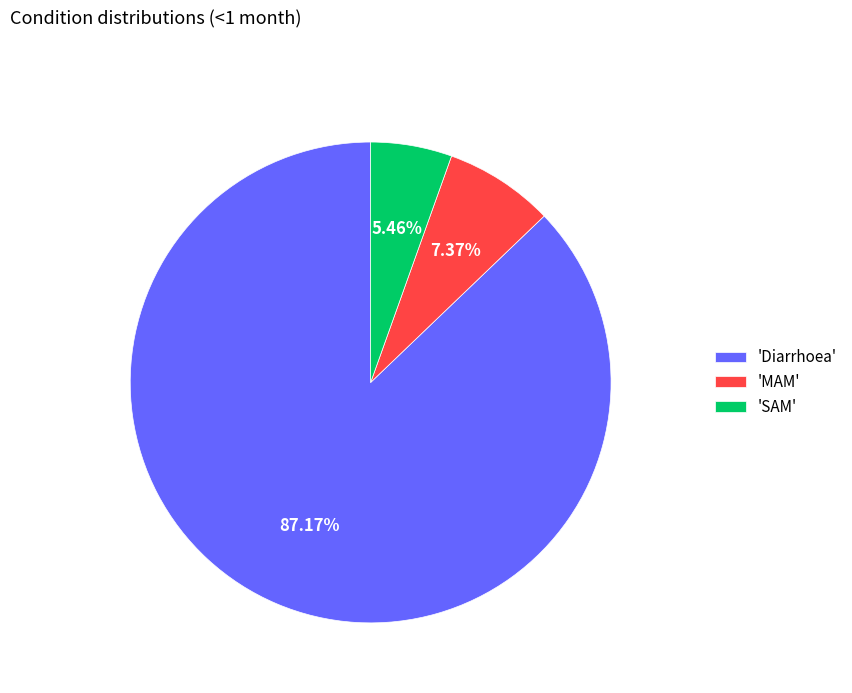

Does 'SAM' account for over 50% of the chart?

No